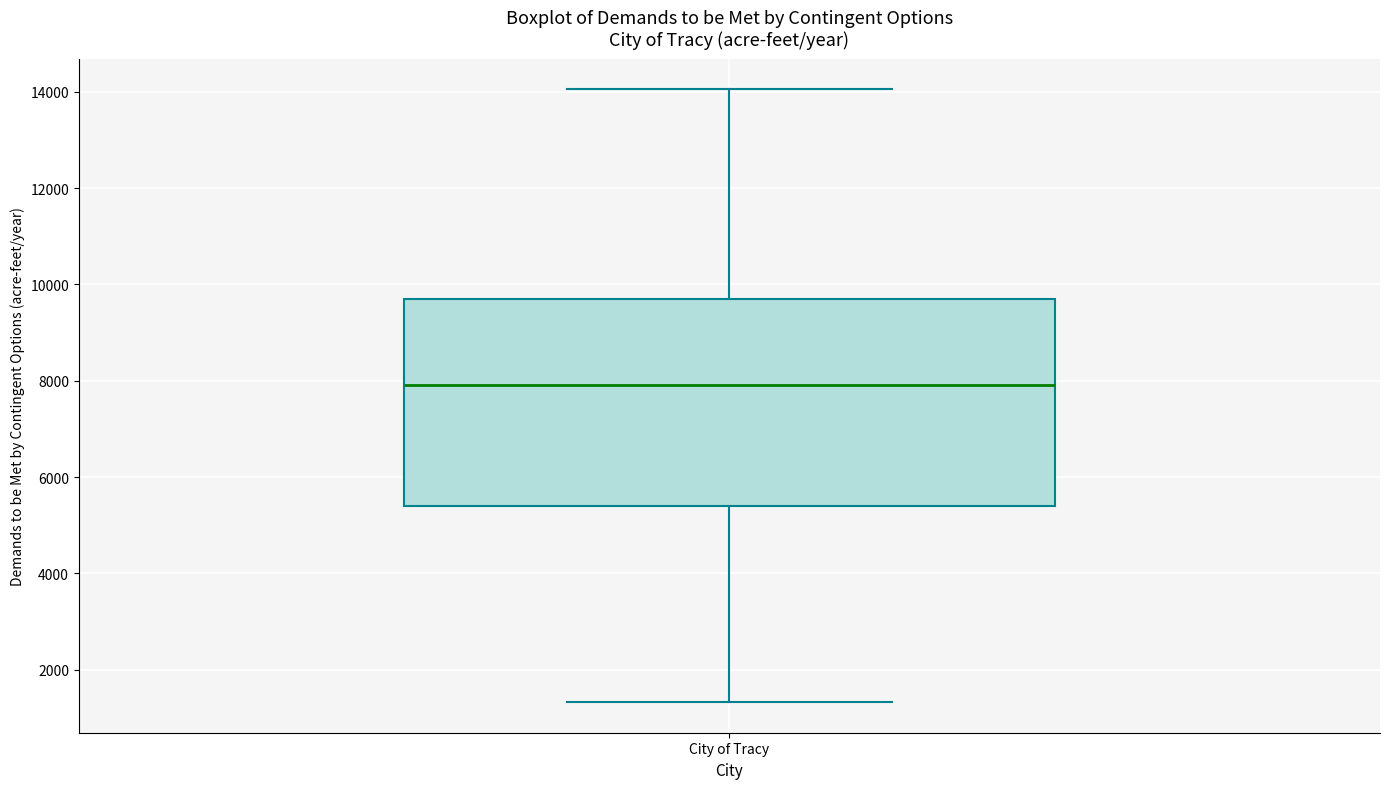

Read this box plot against the y-axis: the position of the median line, the range covered by the box, and the ends of both whiskers. The values are not printed on the chart, so give them approximately, as read against the axis.

median 8000, box 5400 to 9600, whiskers 1400 to 14000